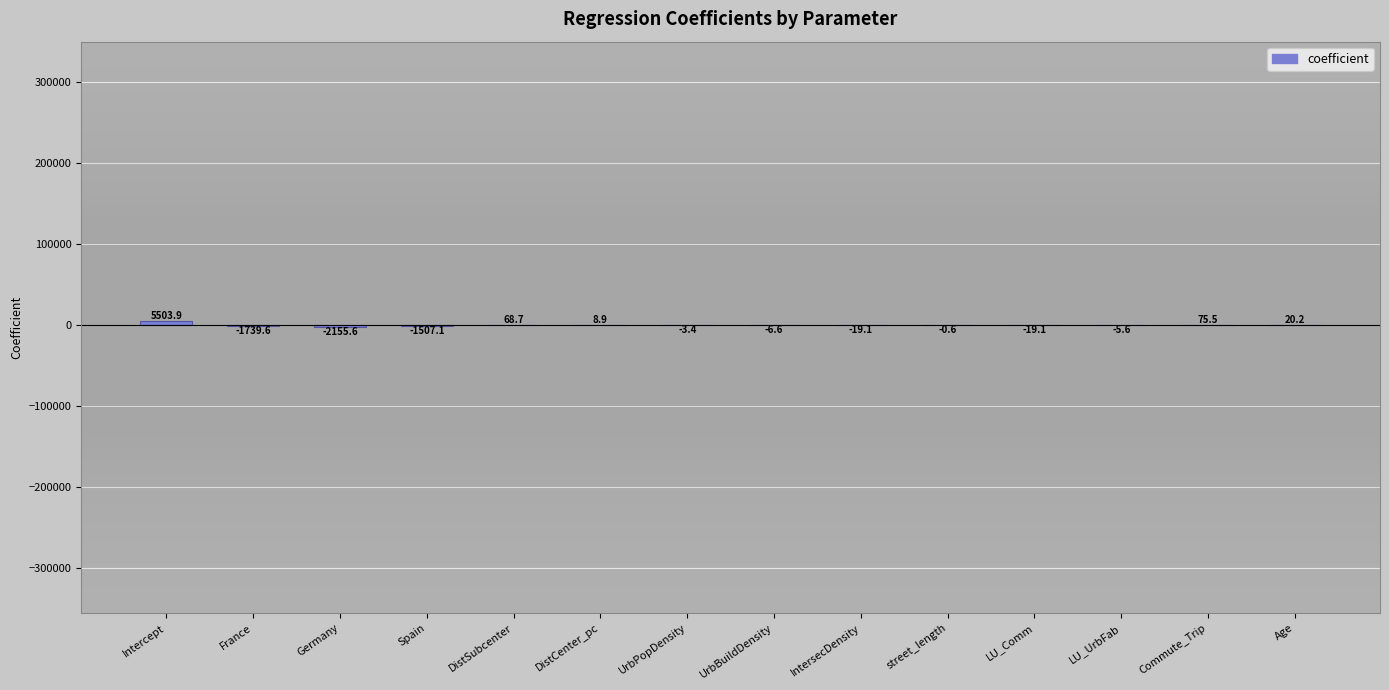

Which label corresponds to the largest value in the chart?

Intercept